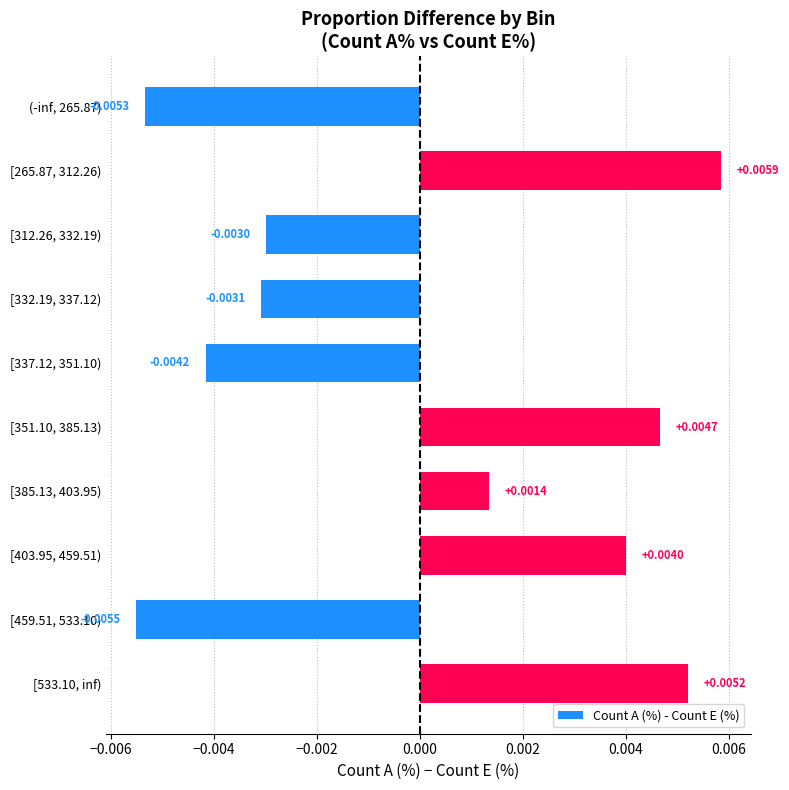

Which has a higher value, [385.13, 403.95) or [312.26, 332.19)?

[385.13, 403.95)